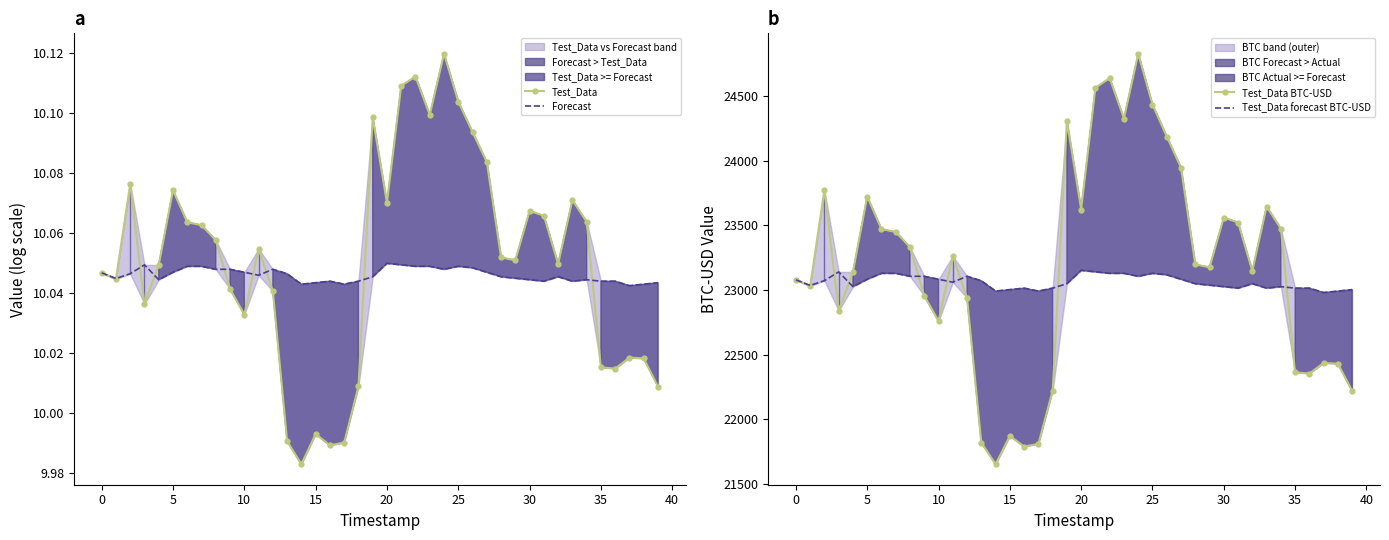

Is the value of Forecast at 29 greater than the value of Test_Data at 32?

No